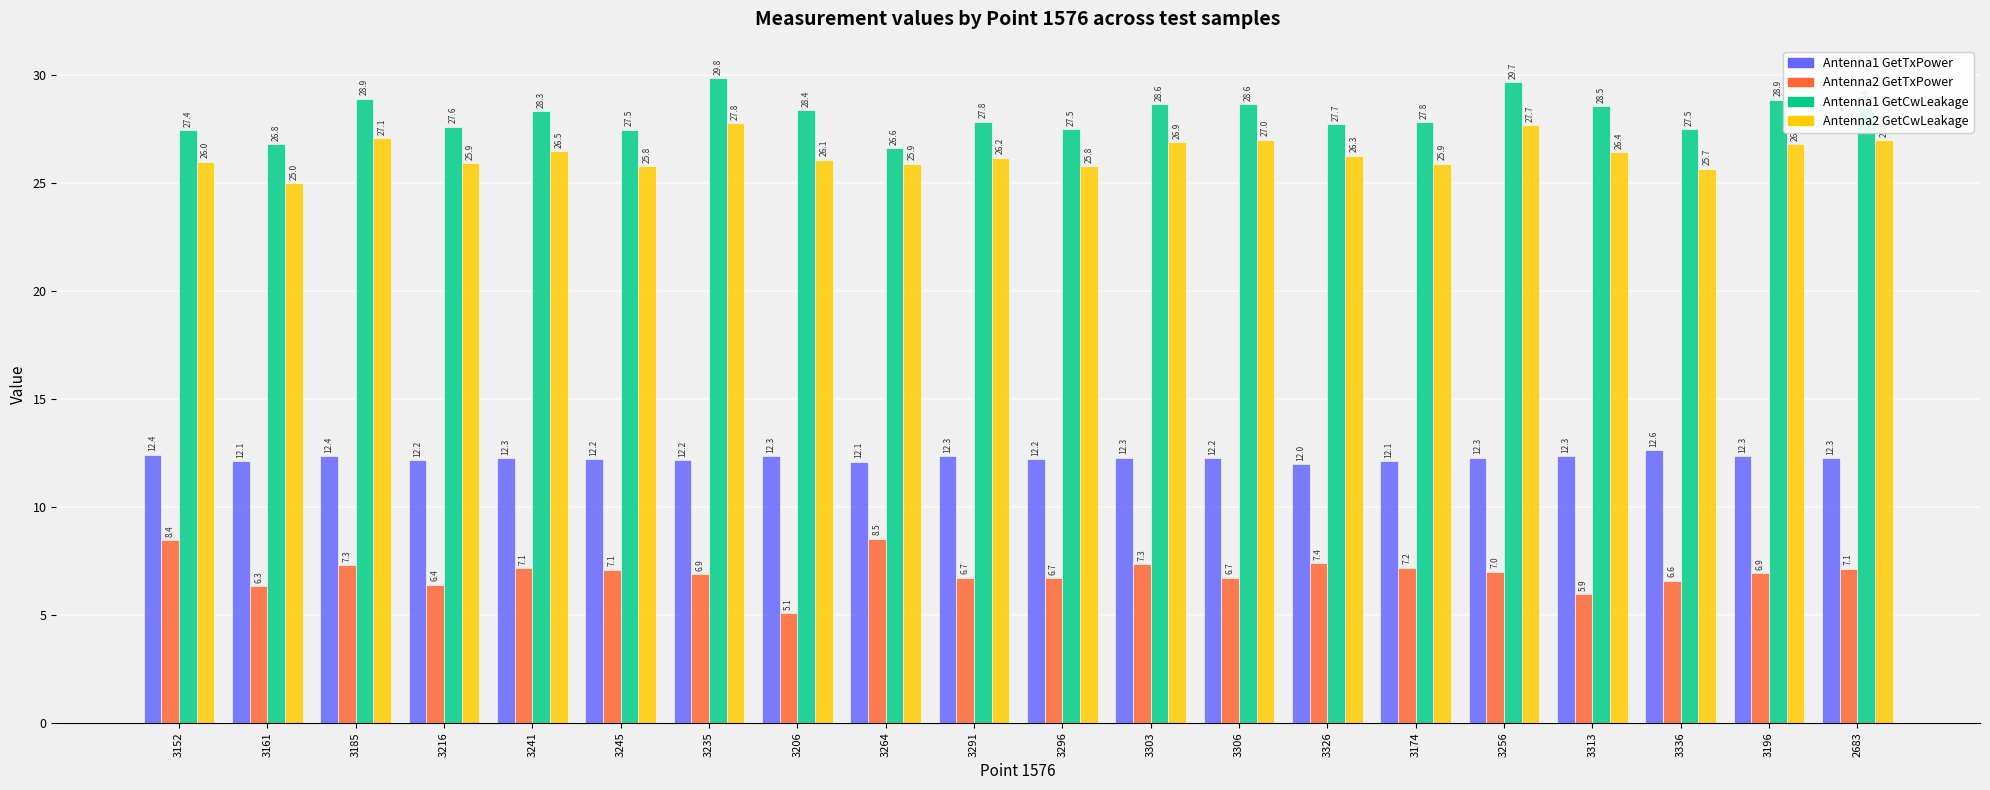

What is the label of the 6th bar from the left?

3245